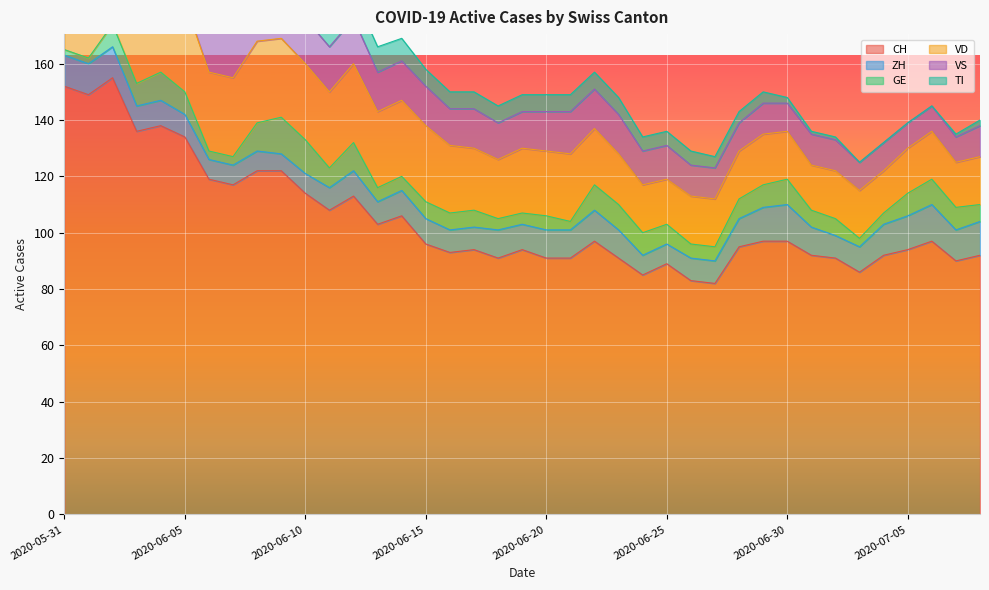

Where does the GE series first go above 6?

2020-06-02